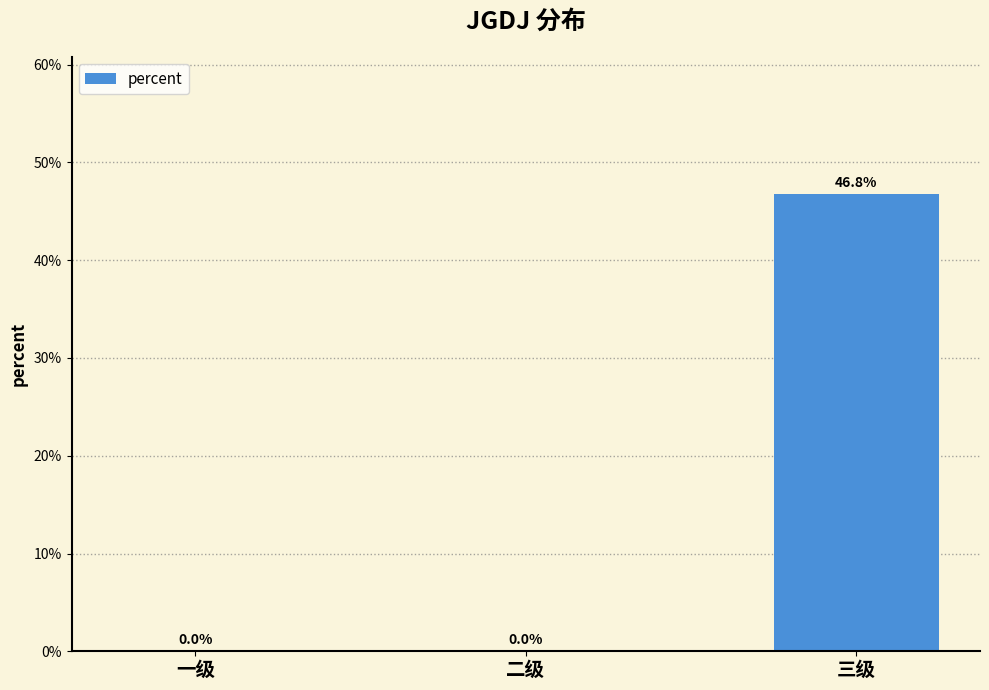

How many data points are above 0?

1